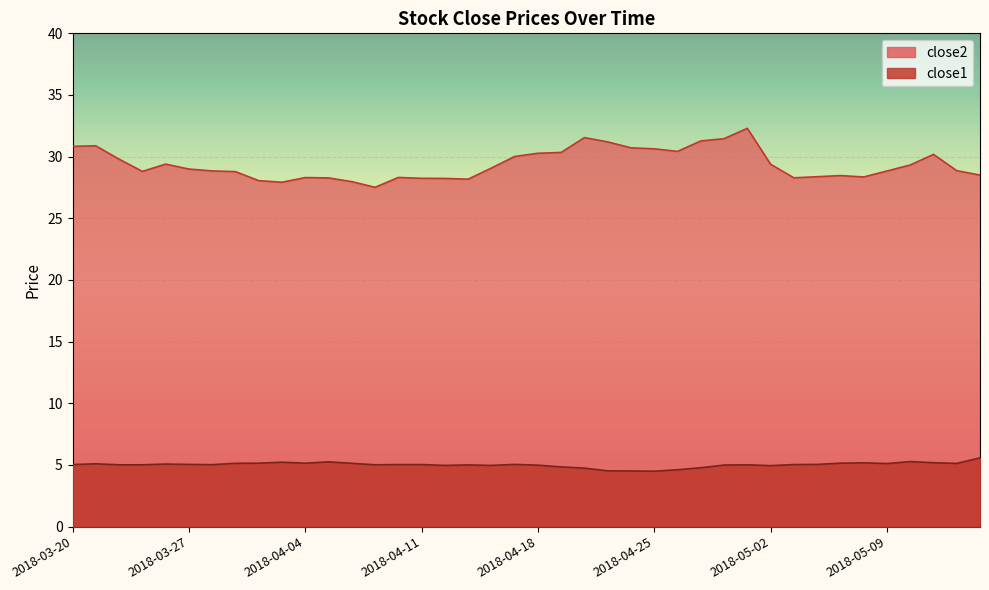

How many distinct data groups are displayed?

2